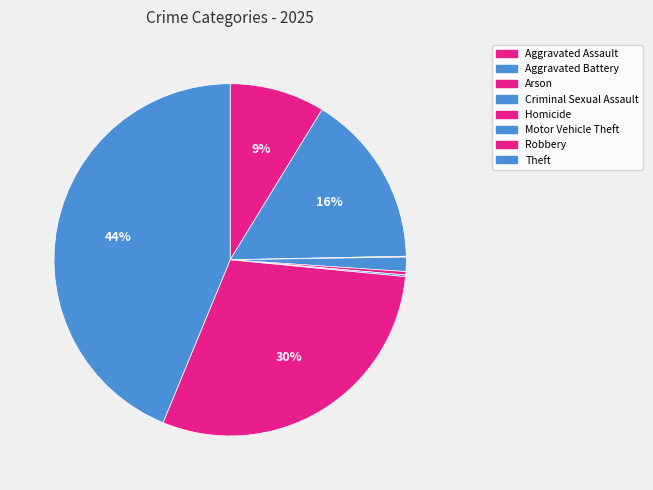

To the nearest percent, what is the average slice percentage?

12%